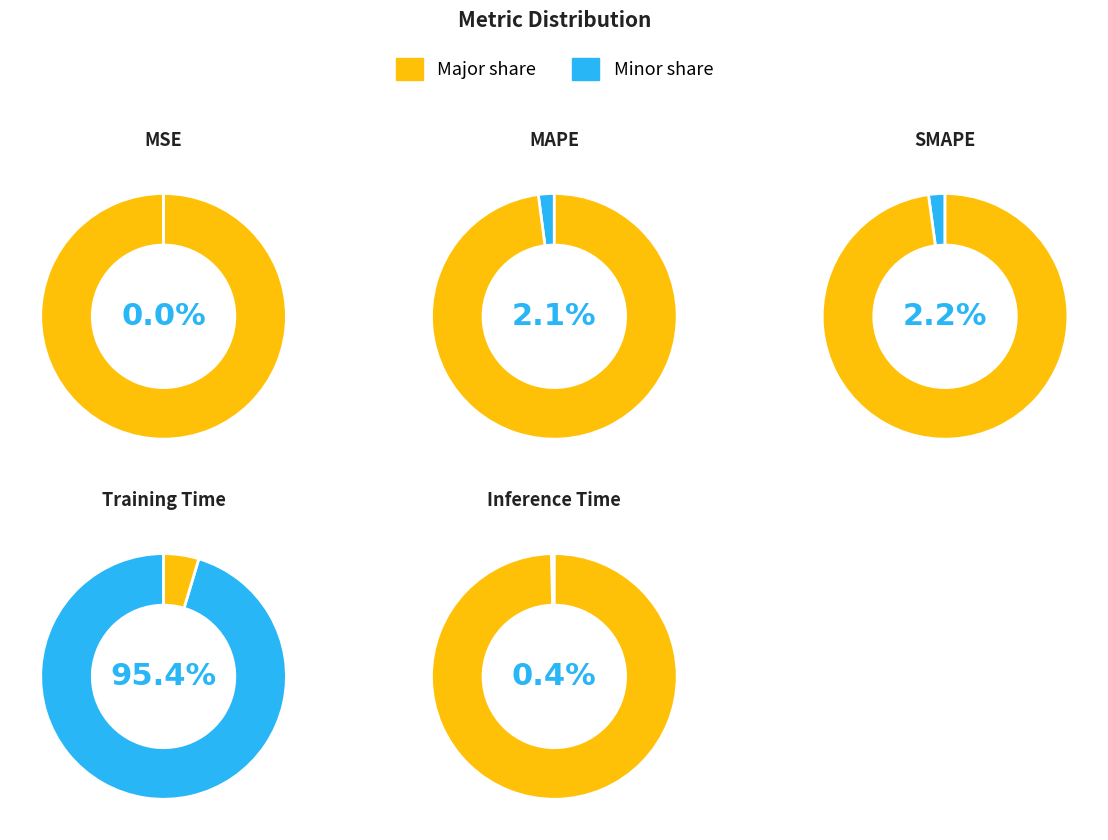

True or false: Inference Time accounts for 1% of the total.

False